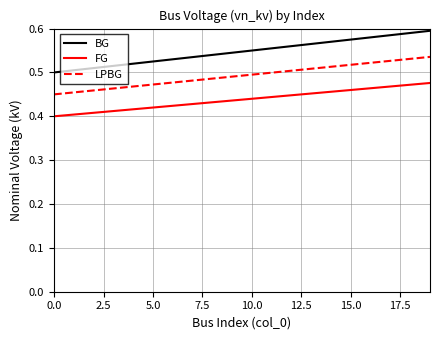

Does the chart have visible grid lines?

Yes